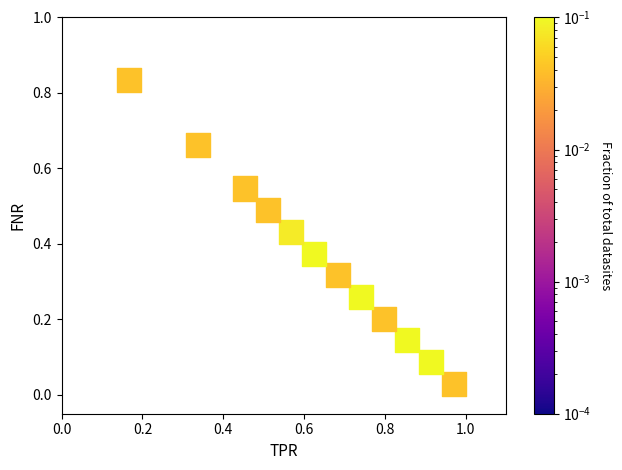

What is the average X value?

0.6